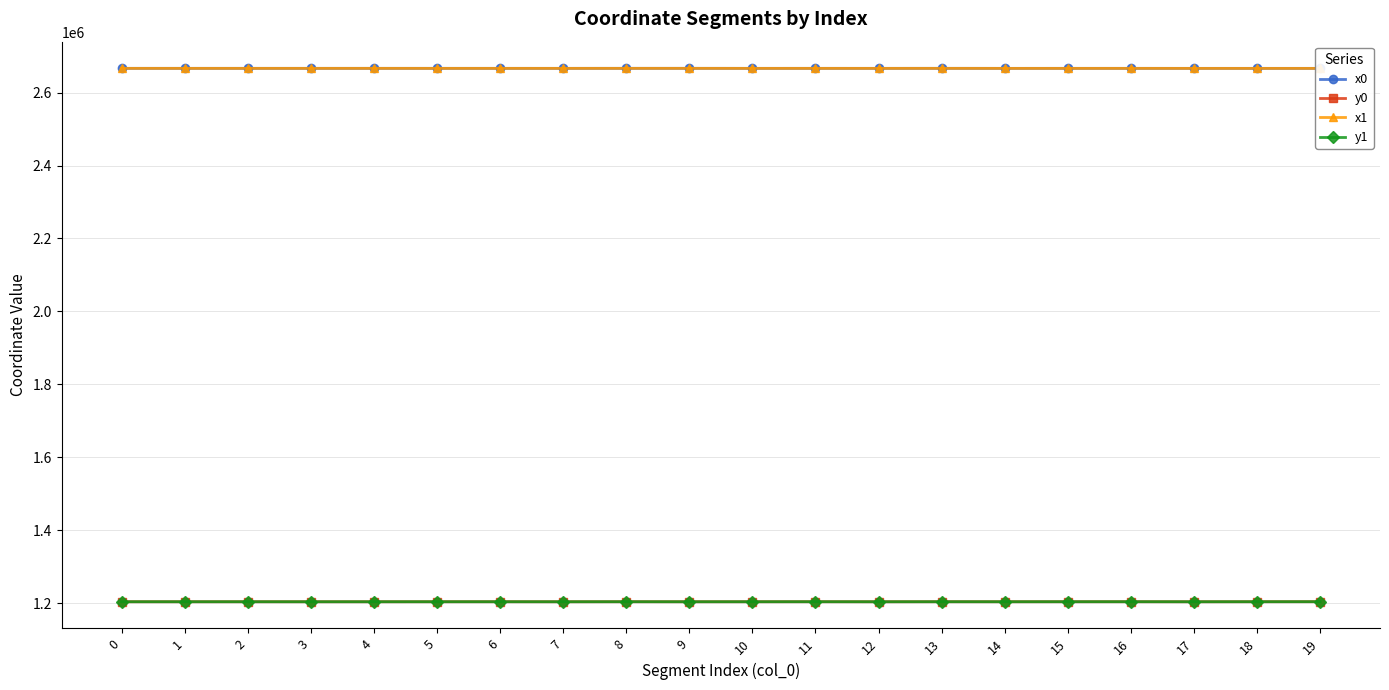

How many lines are shown in the chart?

4